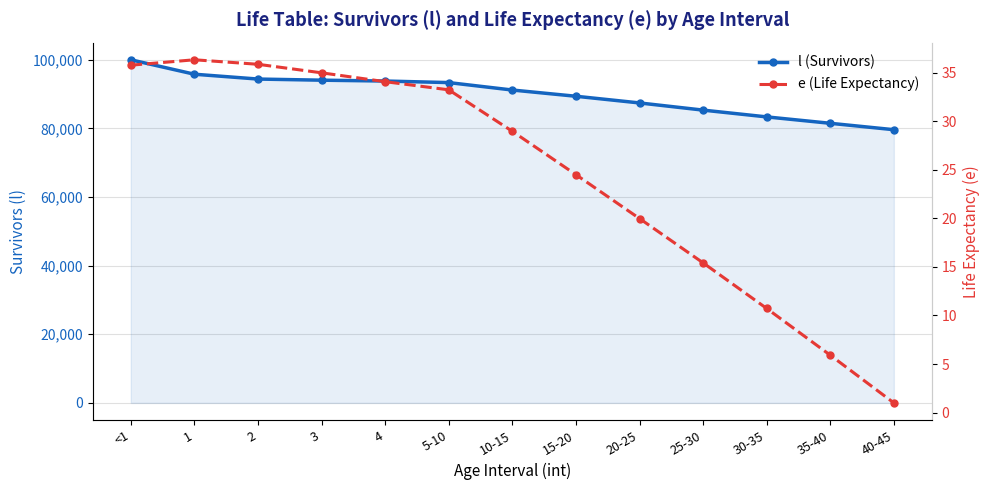

What is the difference between the maximum and second lowest values in the e (Life Expectancy) series?

30.4